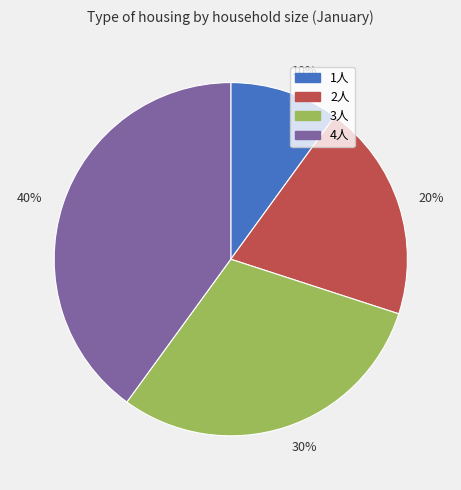

Rank the categories by value from lowest to highest.

1人, 2人, 3人, 4人